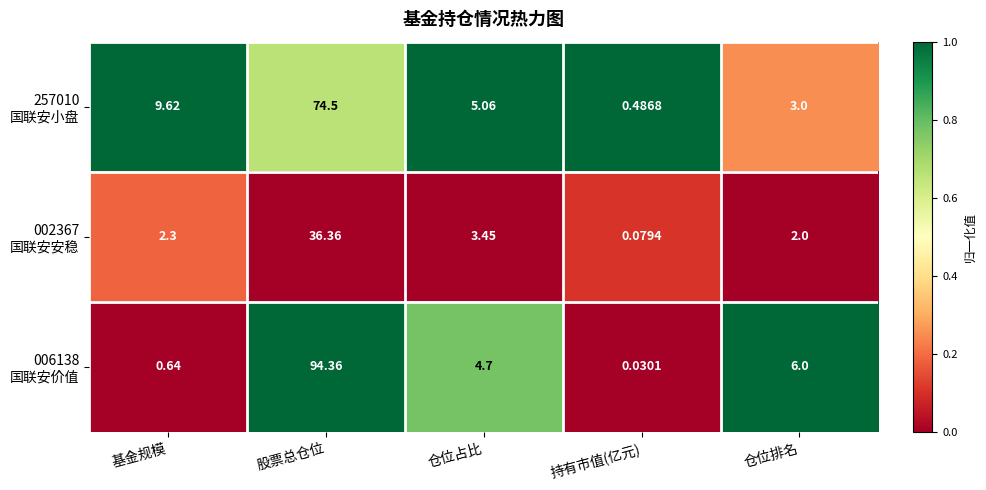

At which category is the sum across all series the highest?

股票总仓位